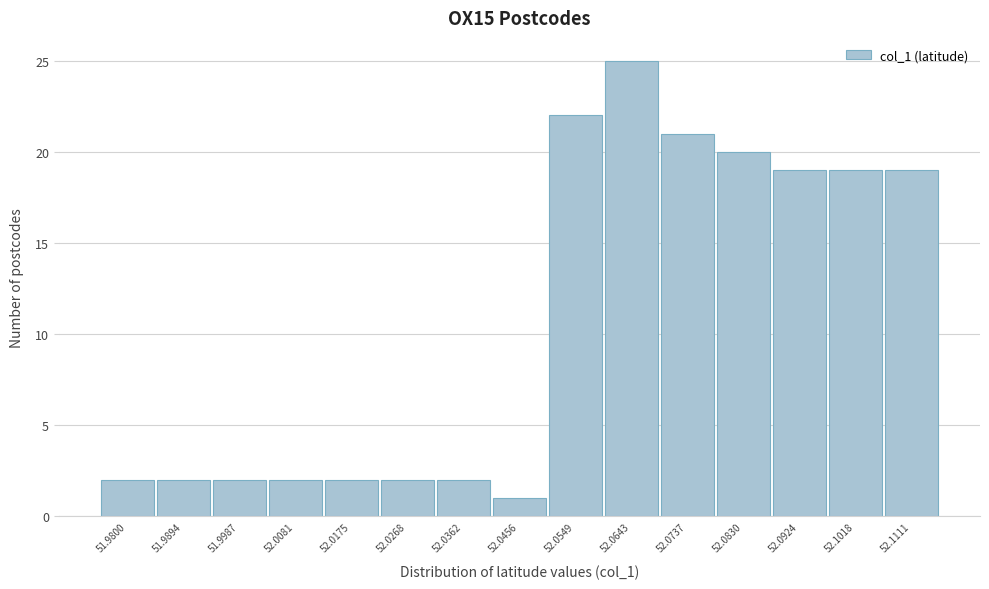

Reading right to left, transcribe all the data shown in this chart.

52.1111=19	52.1018=19	52.0924=19	52.0830=20	52.0737=21	52.0643=25	52.0549=22	52.0456=1	52.0362=2	52.0268=2	52.0175=2	52.0081=2	51.9987=2	51.9894=2	51.9800=2